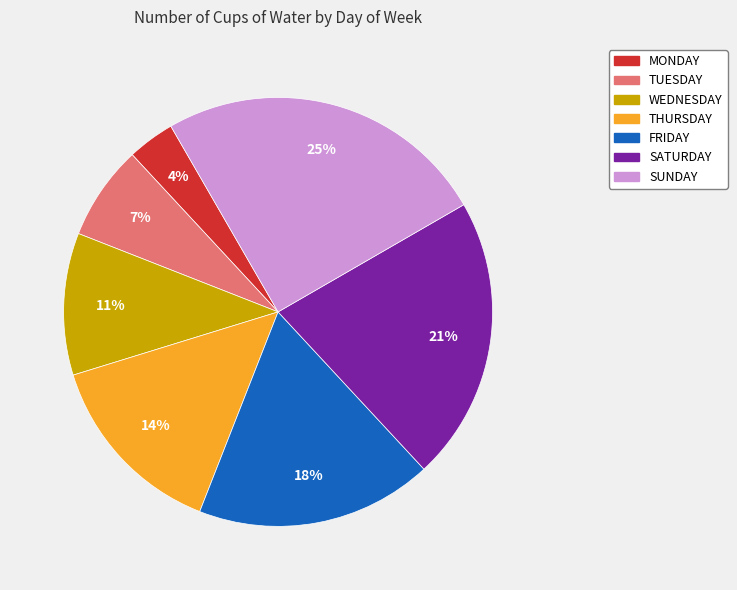

Which has a higher value, MONDAY or TUESDAY?

TUESDAY